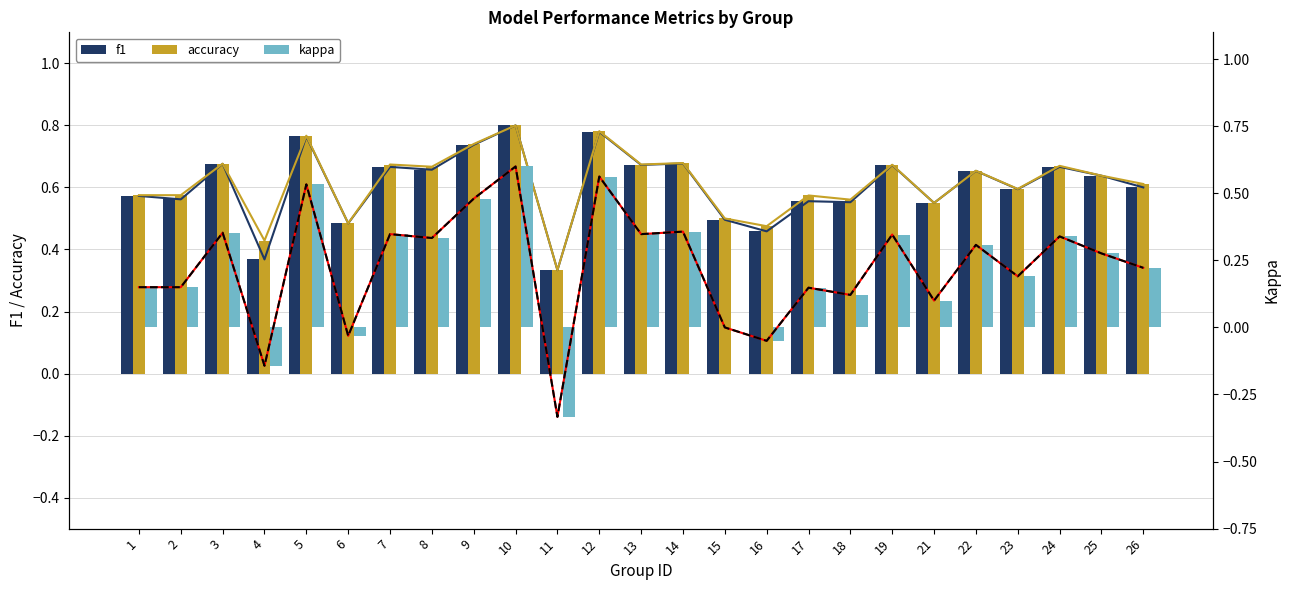

Is it true that kappa equals 0.3 at 9?

False